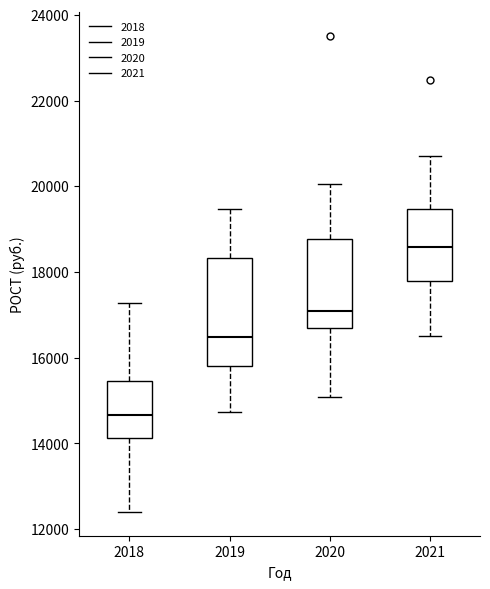

Reading left to right, read every box against the y-axis: the position of its median line, the range the box covers, and the ends of its whiskers. The values are not printed on the chart, so give them approximately, as read against the axis.

2018: median 14600, box 14200 to 15400, whiskers 12400 to 17200
2019: median 16400, box 15800 to 18400, whiskers 14800 to 19400
2020: median 17000, box 16600 to 18800, whiskers 15000 to 20000
2021: median 18600, box 17800 to 19400, whiskers 16600 to 20800